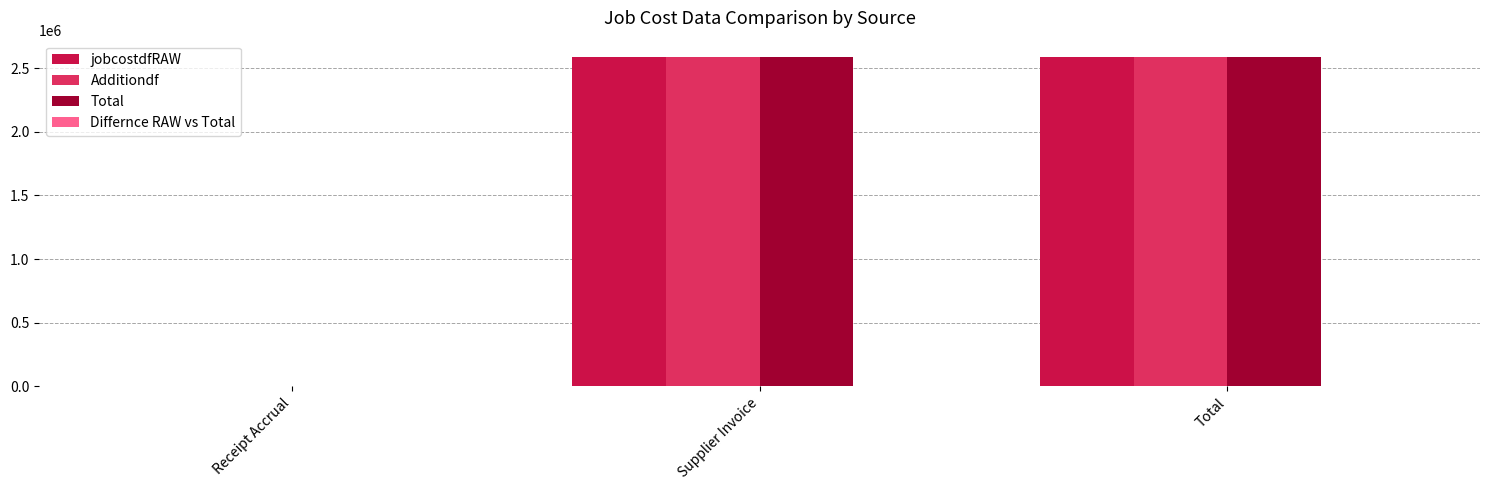

How many series are shown in this chart?

3